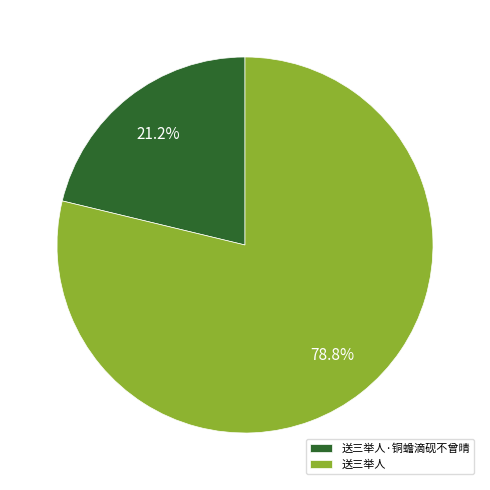

To the nearest percent, what is the difference between the largest and smallest slice percentages?

58%